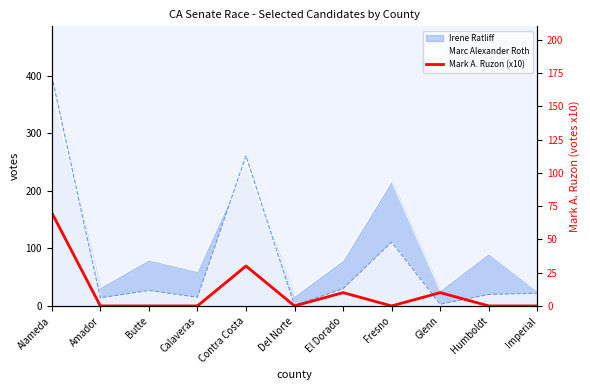

True or false: there are more than 1 points higher than both neighbors.

True